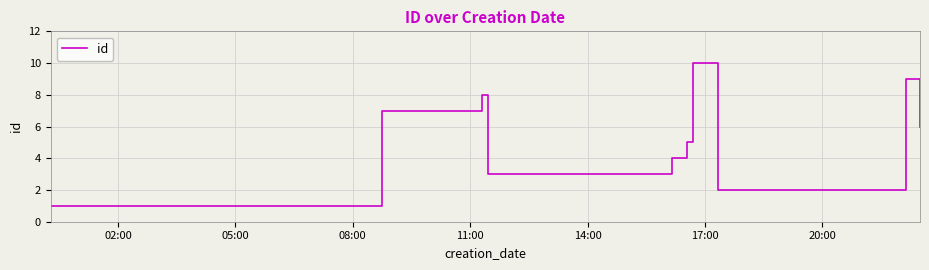

What is the greatest value displayed?

10